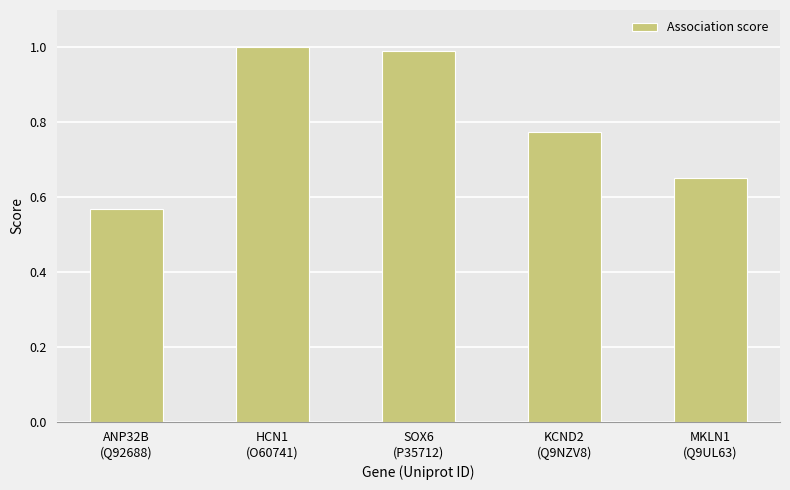

Count the number of data series in this chart.

1